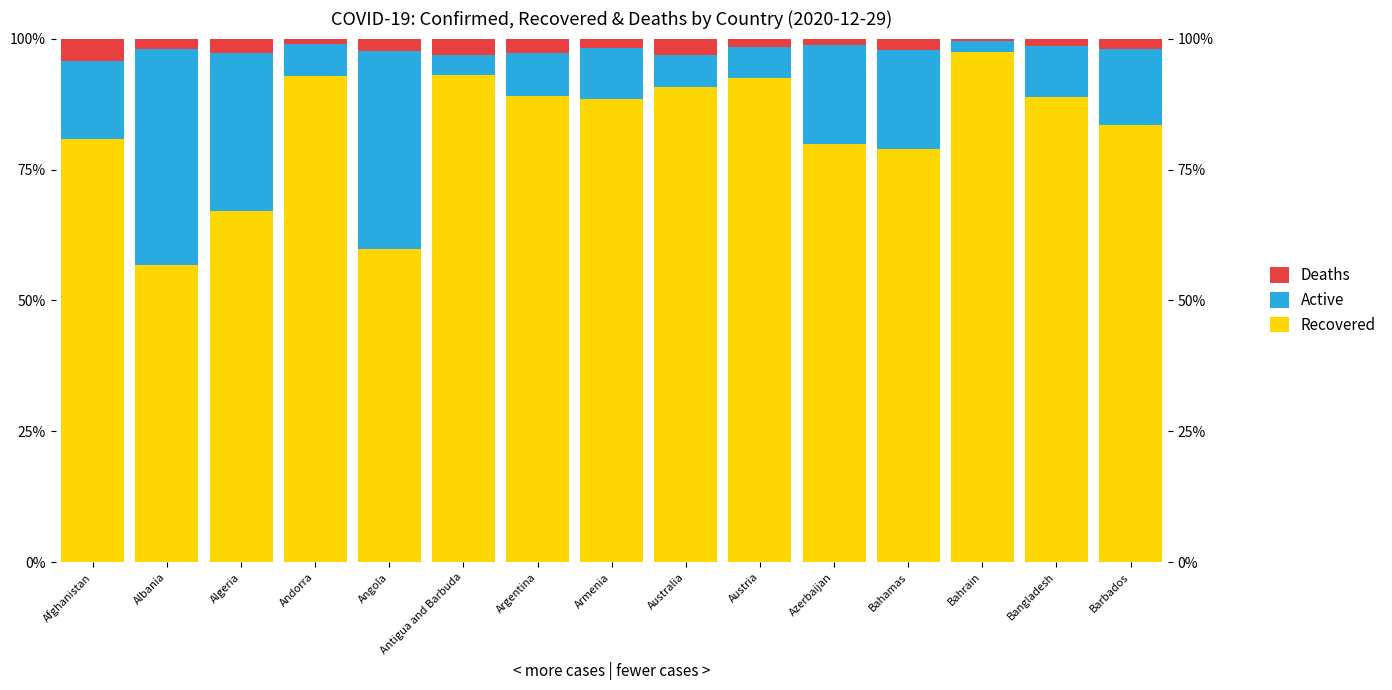

At Bangladesh, list the series in order from smallest to largest.

Deaths, Active, Recovered